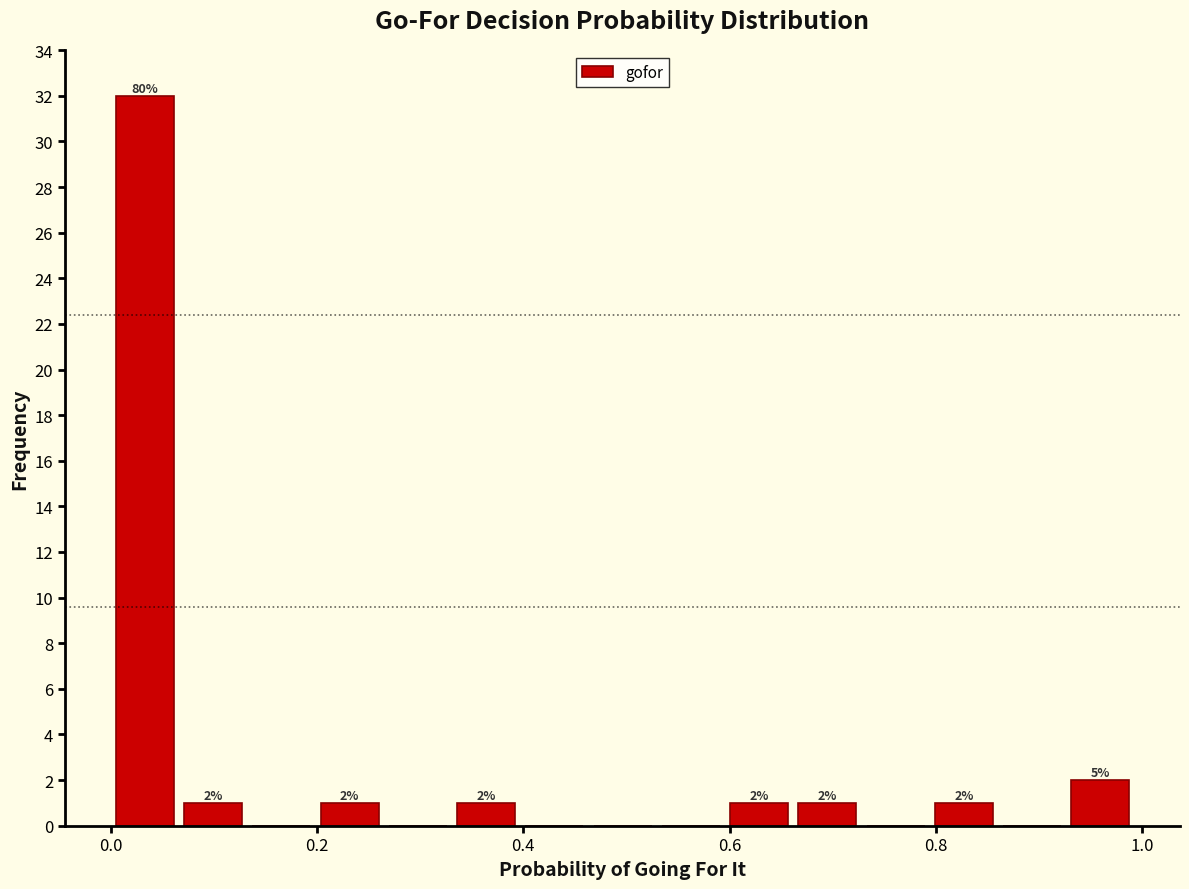

Read against the x-axis, roughly where is the centre of the tallest bar?

0.04